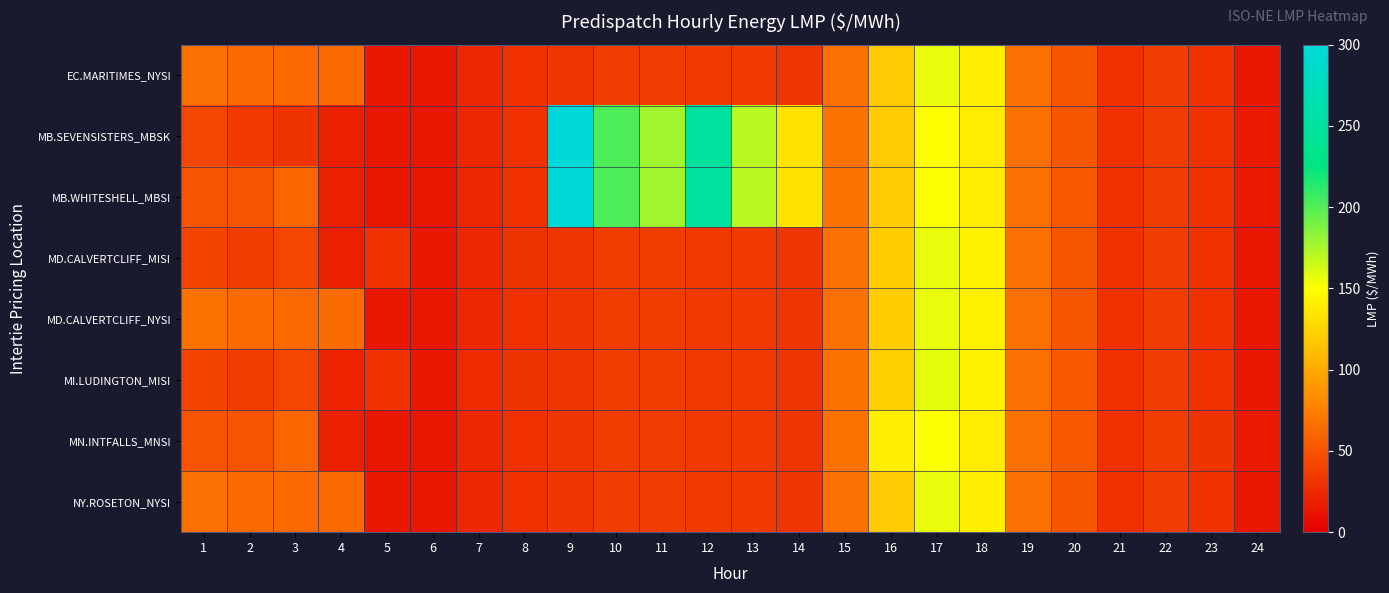

How many data points does each series have?

24